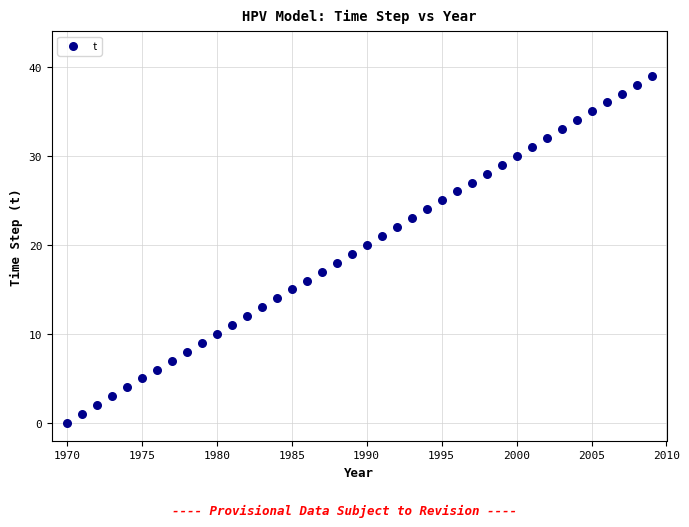

What is the range of X values (max minus min)?

39